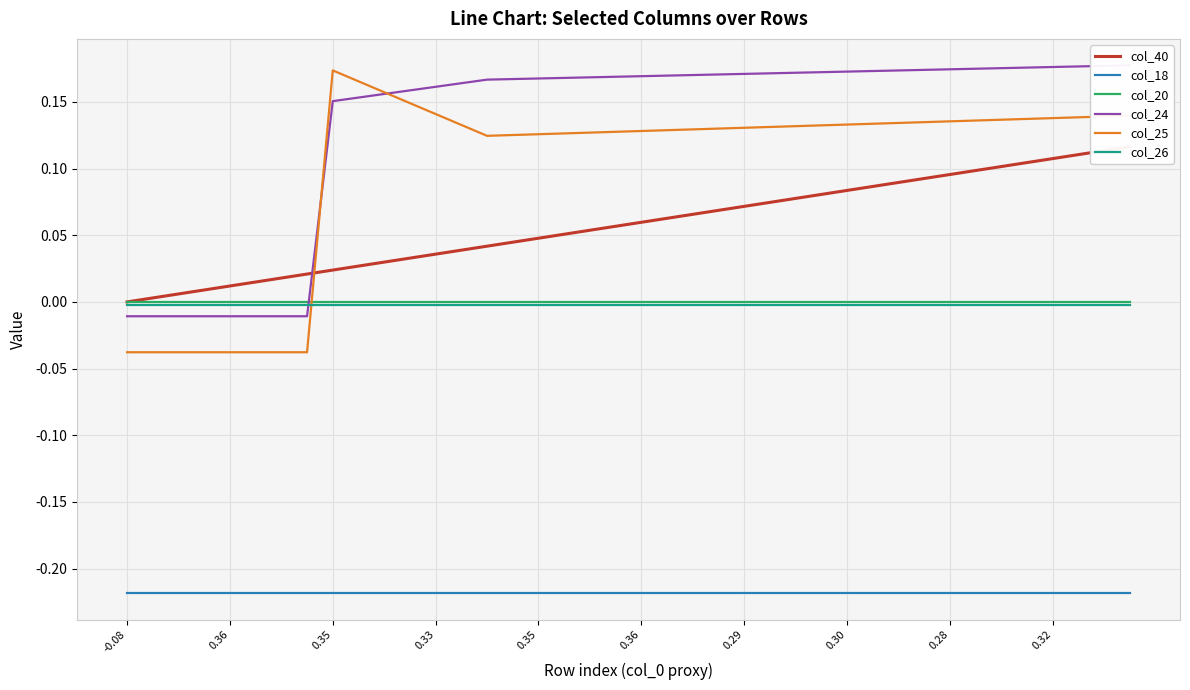

Reading right to left, list all the values displayed in this chart.

col_40: 0.1	0.1	0.1	0.1	0.1	0.1	0.1	0.1	0.1	0.1	0.1	0.1	0.1	0.1	0.1	0.1	0.1	0.1	0.1	0.1	0.1	0.1	0.1	0.0	0.0	0.0	0.0	0.0	0.0	0.0	0.0	0.0	0.0	0.0	0.0	0.0	0.0	0.0	0.0	0.0
col_18: -0.2	-0.2	-0.2	-0.2	-0.2	-0.2	-0.2	-0.2	-0.2	-0.2	-0.2	-0.2	-0.2	-0.2	-0.2	-0.2	-0.2	-0.2	-0.2	-0.2	-0.2	-0.2	-0.2	-0.2	-0.2	-0.2	-0.2	-0.2	-0.2	-0.2	-0.2	-0.2	-0.2	-0.2	-0.2	-0.2	-0.2	-0.2	-0.2	-0.2
col_20: -0.0	-0.0	-0.0	-0.0	-0.0	-0.0	-0.0	-0.0	-0.0	-0.0	-0.0	-0.0	-0.0	-0.0	-0.0	-0.0	-0.0	-0.0	-0.0	-0.0	-0.0	-0.0	-0.0	-0.0	-0.0	-0.0	-0.0	-0.0	-0.0	-0.0	-0.0	-0.0	-0.0	-0.0	-0.0	-0.0	-0.0	-0.0	-0.0	-0.0
col_24: 0.2	0.2	0.2	0.2	0.2	0.2	0.2	0.2	0.2	0.2	0.2	0.2	0.2	0.2	0.2	0.2	0.2	0.2	0.2	0.2	0.2	0.2	0.2	0.2	0.2	0.2	0.2	0.2	0.2	0.2	0.2	0.2	-0.0	-0.0	-0.0	-0.0	-0.0	-0.0	-0.0	-0.0
col_25: 0.1	0.1	0.1	0.1	0.1	0.1	0.1	0.1	0.1	0.1	0.1	0.1	0.1	0.1	0.1	0.1	0.1	0.1	0.1	0.1	0.1	0.1	0.1	0.1	0.1	0.1	0.1	0.1	0.1	0.2	0.2	0.2	-0.0	-0.0	-0.0	-0.0	-0.0	-0.0	-0.0	-0.0
col_26: -0.0	-0.0	-0.0	-0.0	-0.0	-0.0	-0.0	-0.0	-0.0	-0.0	-0.0	-0.0	-0.0	-0.0	-0.0	-0.0	-0.0	-0.0	-0.0	-0.0	-0.0	-0.0	-0.0	-0.0	-0.0	-0.0	-0.0	-0.0	-0.0	-0.0	-0.0	-0.0	-0.0	-0.0	-0.0	-0.0	-0.0	-0.0	-0.0	-0.0